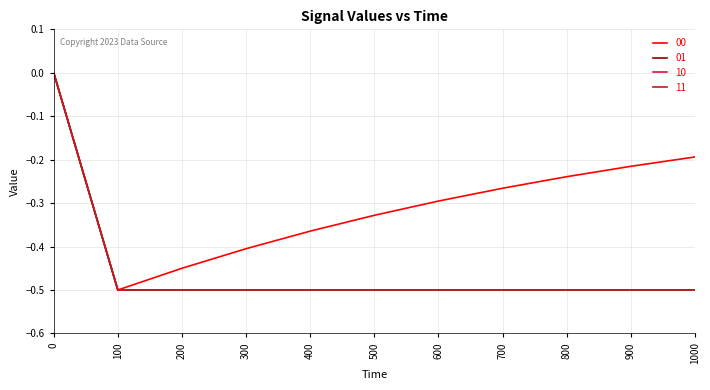

True or false: 01 and 00 intersect in this chart.

False